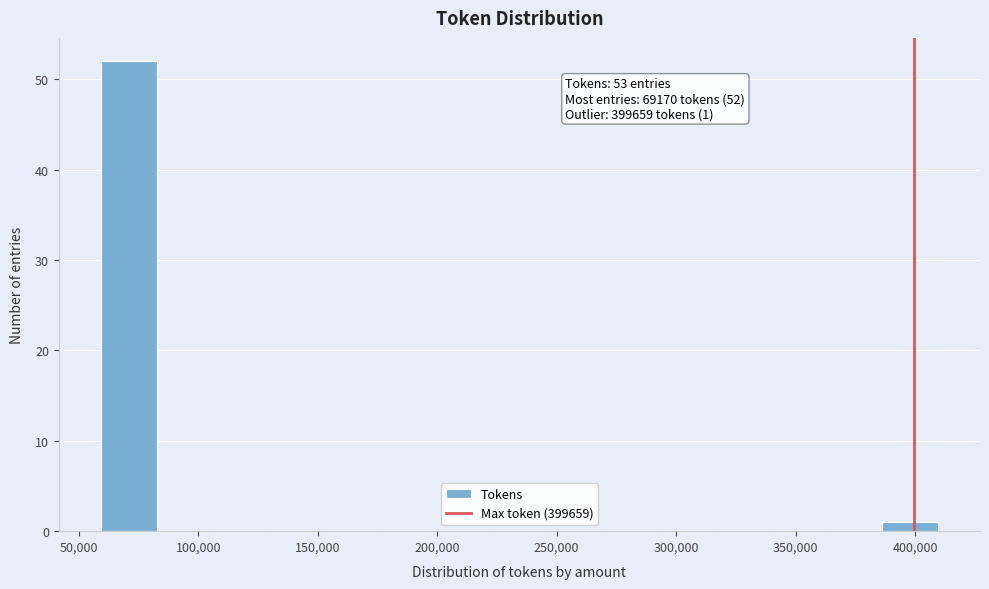

Which range on the x-axis has the tallest bar?

60000 to 85000